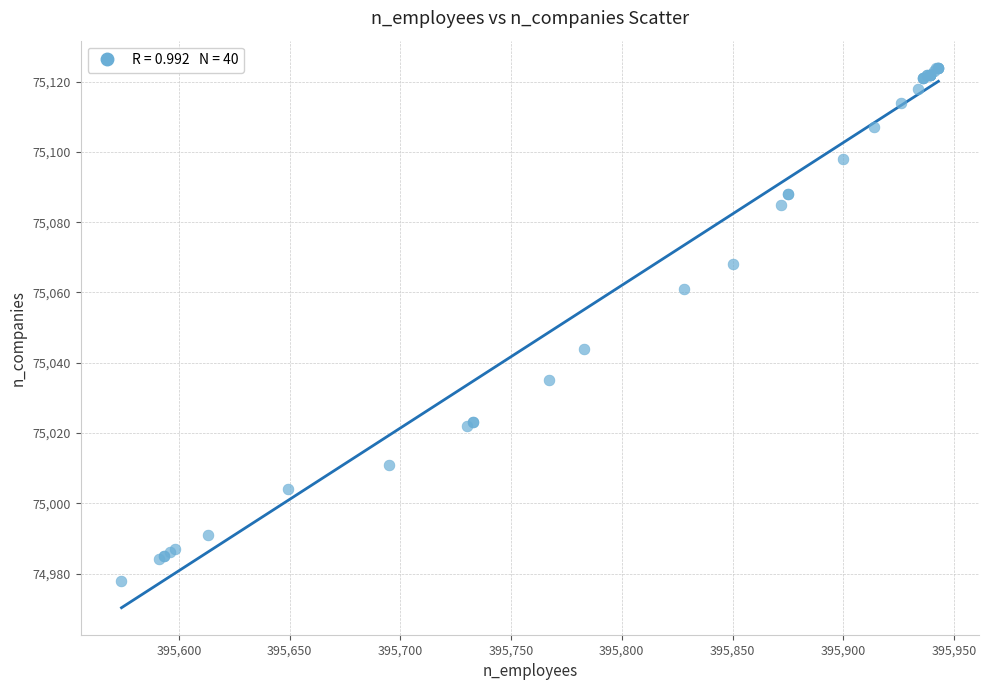

What Y value in the scatter plot is closest to 75051?

75044